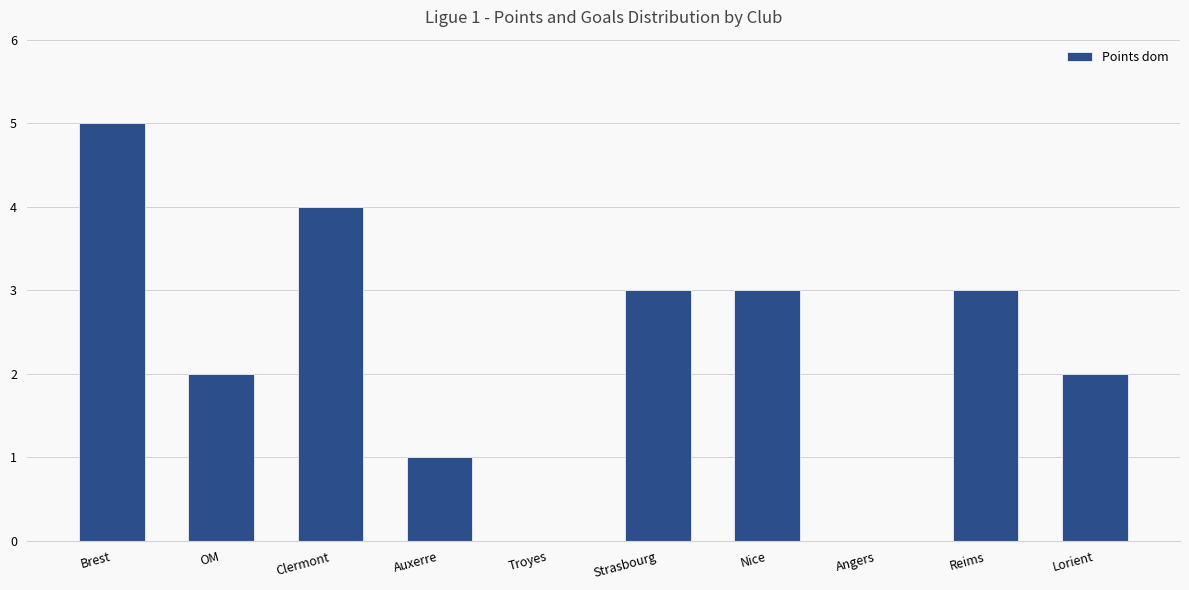

What is the maximum value shown in the chart?

5